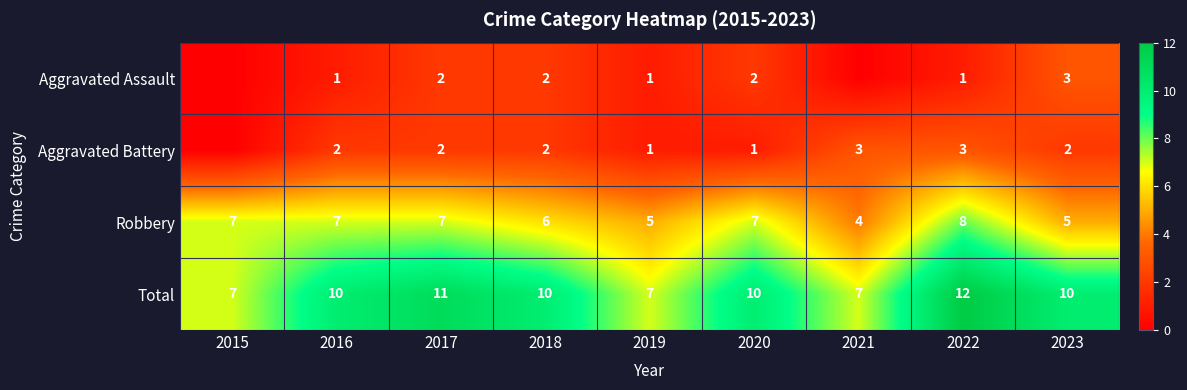

The Robbery series shows 7 at 2015. True or false?

True